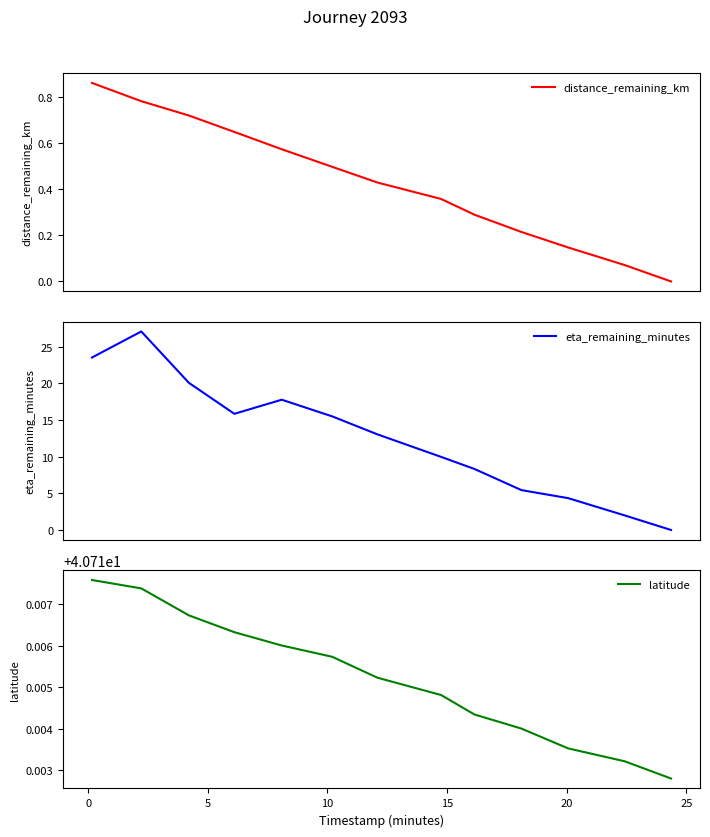

What is the highest value of the eta_remaining_minutes series?

27.1